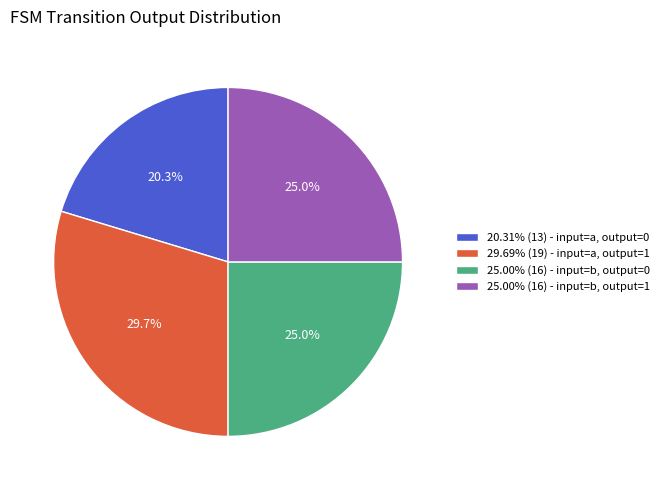

Do 29.69% (19) - input=a, output=1 and 25.00% (16) - input=b, output=0 together represent more than half of the pie?

Yes